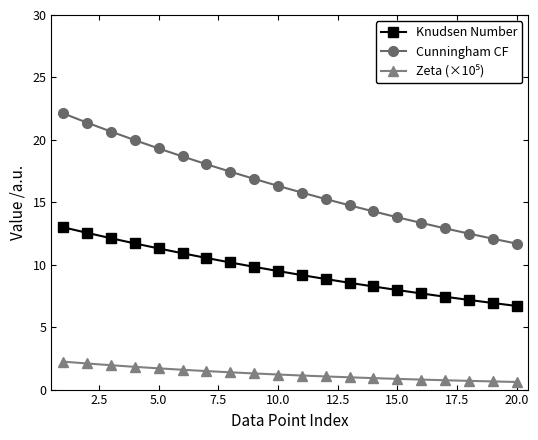

Which series has the largest range (max minus min)?

Cunningham CF